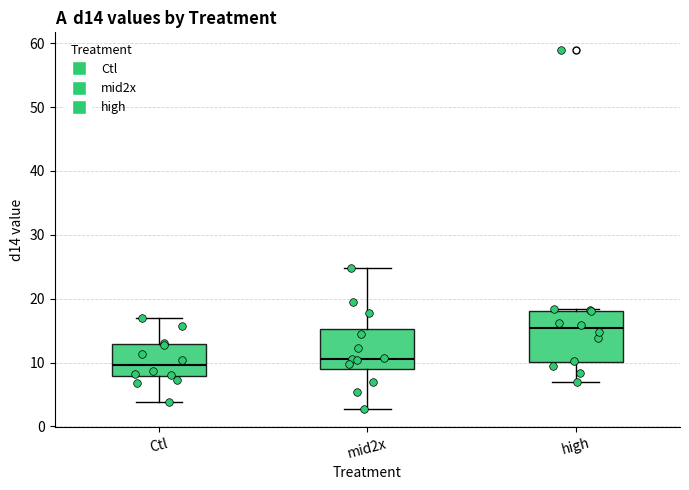

Reading left to right, read every box against the y-axis: the position of its median line, the range the box covers, and the ends of its whiskers. The values are not printed on the chart, so give them approximately, as read against the axis.

Ctl: median 10, box 8 to 13, whiskers 4 to 17
mid2x: median 11, box 9 to 15, whiskers 3 to 25
high: median 15, box 10 to 18, whiskers 7 to 18